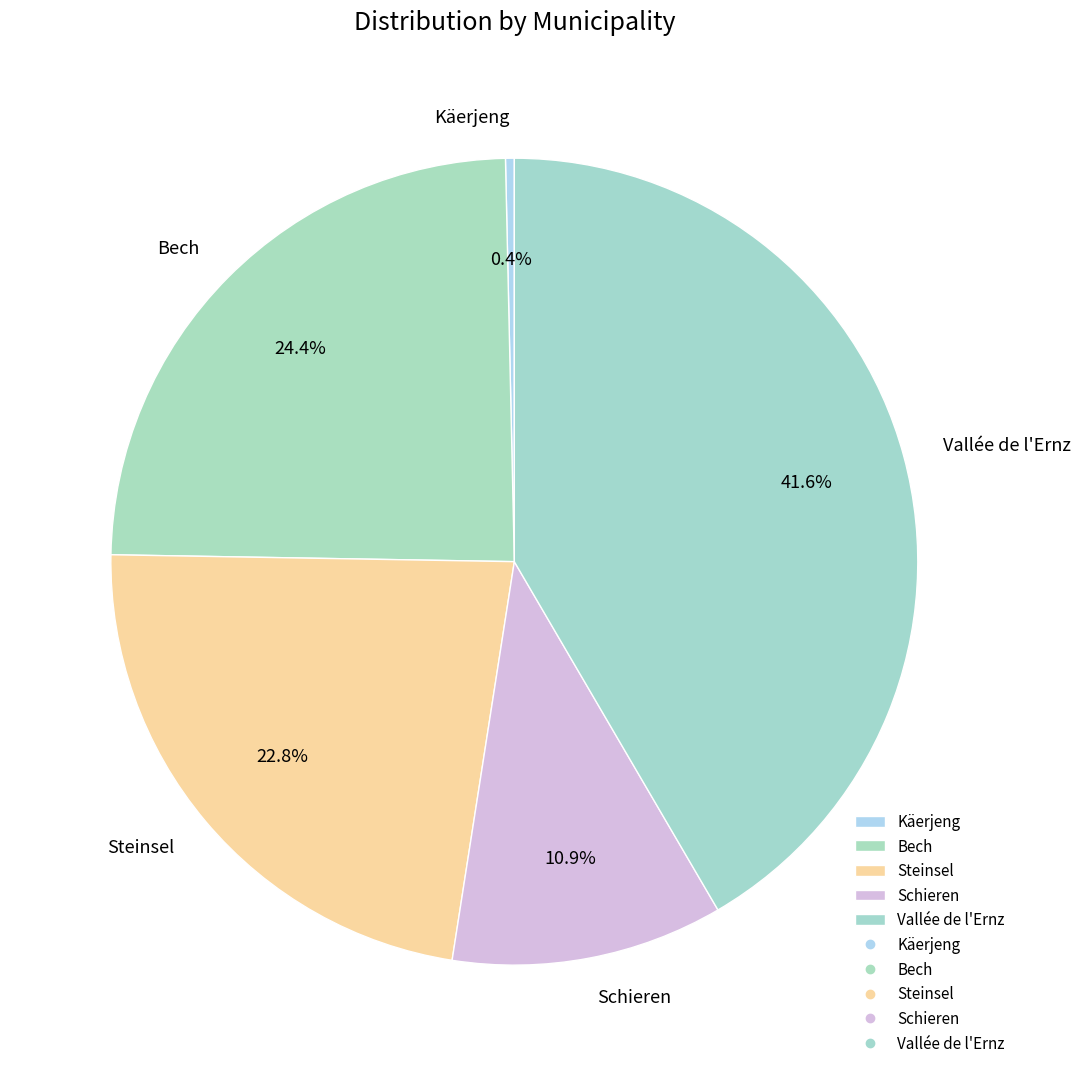

Does Schieren represent more than half of the total?

No